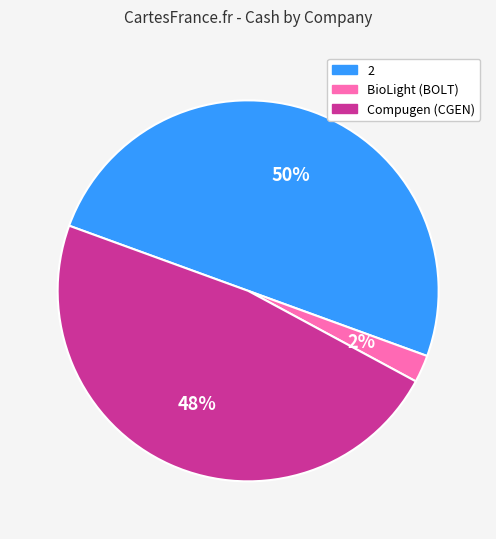

To the nearest percent, what is the average slice percentage?

33%